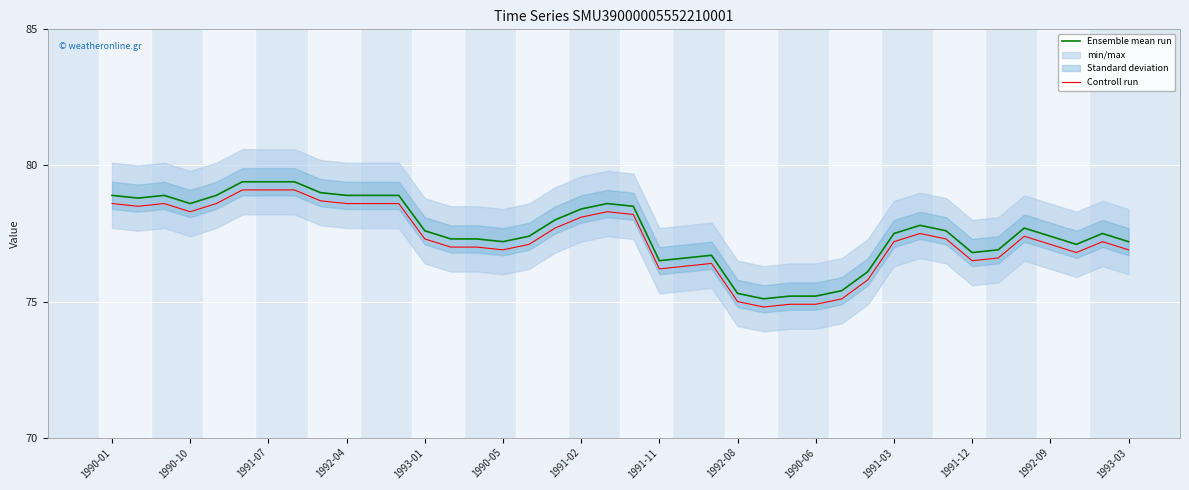

What are all the series names shown in the legend?

Ensemble mean run, Controll run